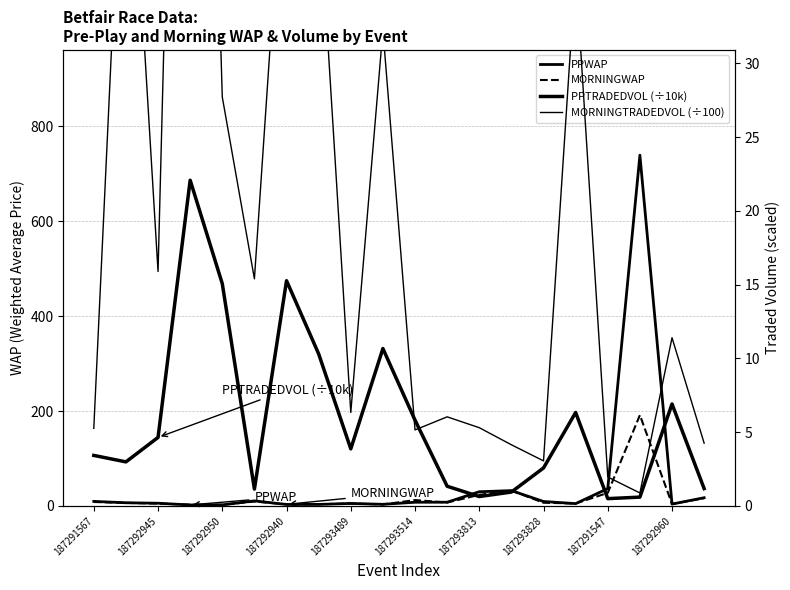

Reading left to right, extract all data points from this chart.

PPWAP: 9.6	6.7	5.7	2.0	2.2	10.6	3.1	3.1	5.2	3.4	7.7	7.8	29.9	32.3	9.3	4.8	36.6	739.3	3.9	17.2
MORNINGWAP: 8.3	6.4	4.9	2.6	2.4	9.3	3.3	3.6	4.8	3.0	12.3	7.1	23.4	32.4	6.7	5.1	27.5	191.4	4.0	16.3
PPTRADEDVOL (÷10k): 3.4	3.0	4.6	22.1	15.1	1.1	15.3	10.3	3.9	10.7	5.8	1.3	0.6	0.9	2.6	6.3	0.5	0.6	6.9	1.2
MORNINGTRADEDVOL (÷100): 5.3	51.9	15.9	100.6	27.7	15.4	47.6	41.5	6.3	32.3	5.1	6.0	5.3	4.1	3.1	36.3	2.0	0.9	11.4	4.3